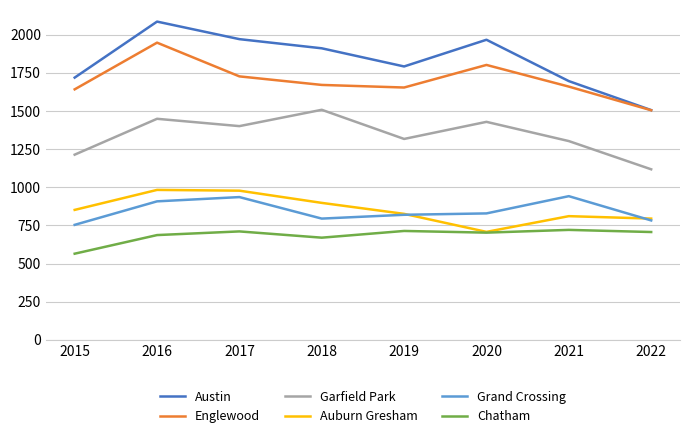

At which label does Grand Crossing reach its minimum?

2015